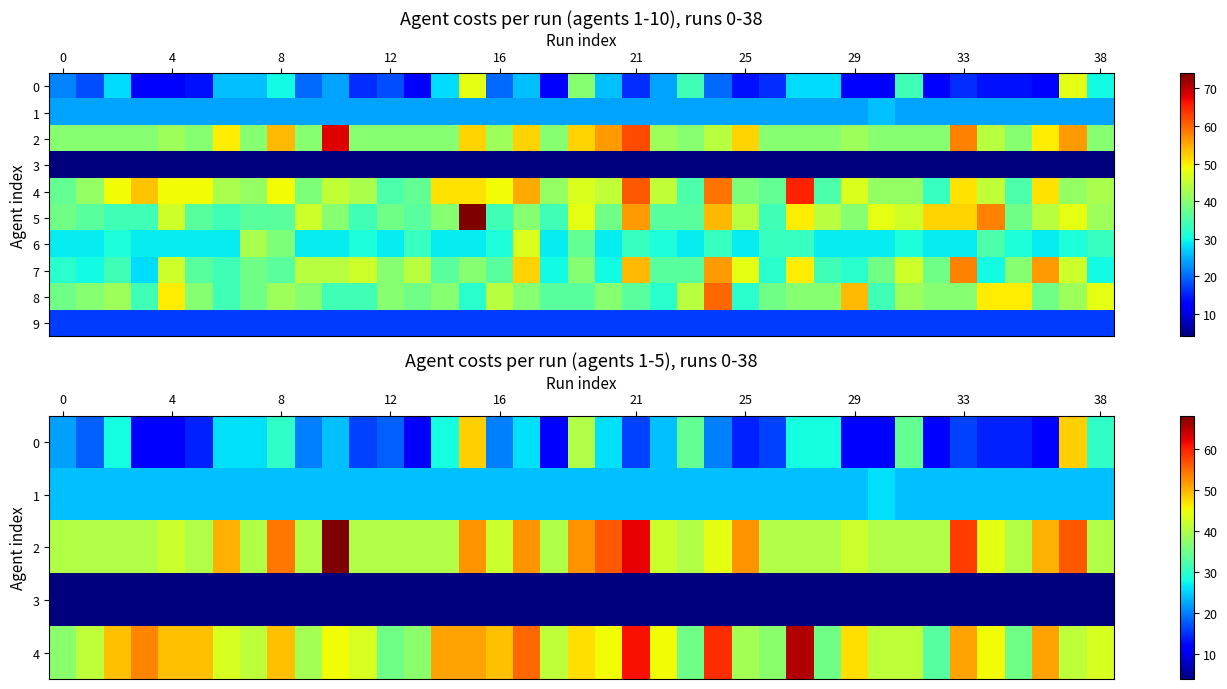

How many categories are shown in the chart?

39